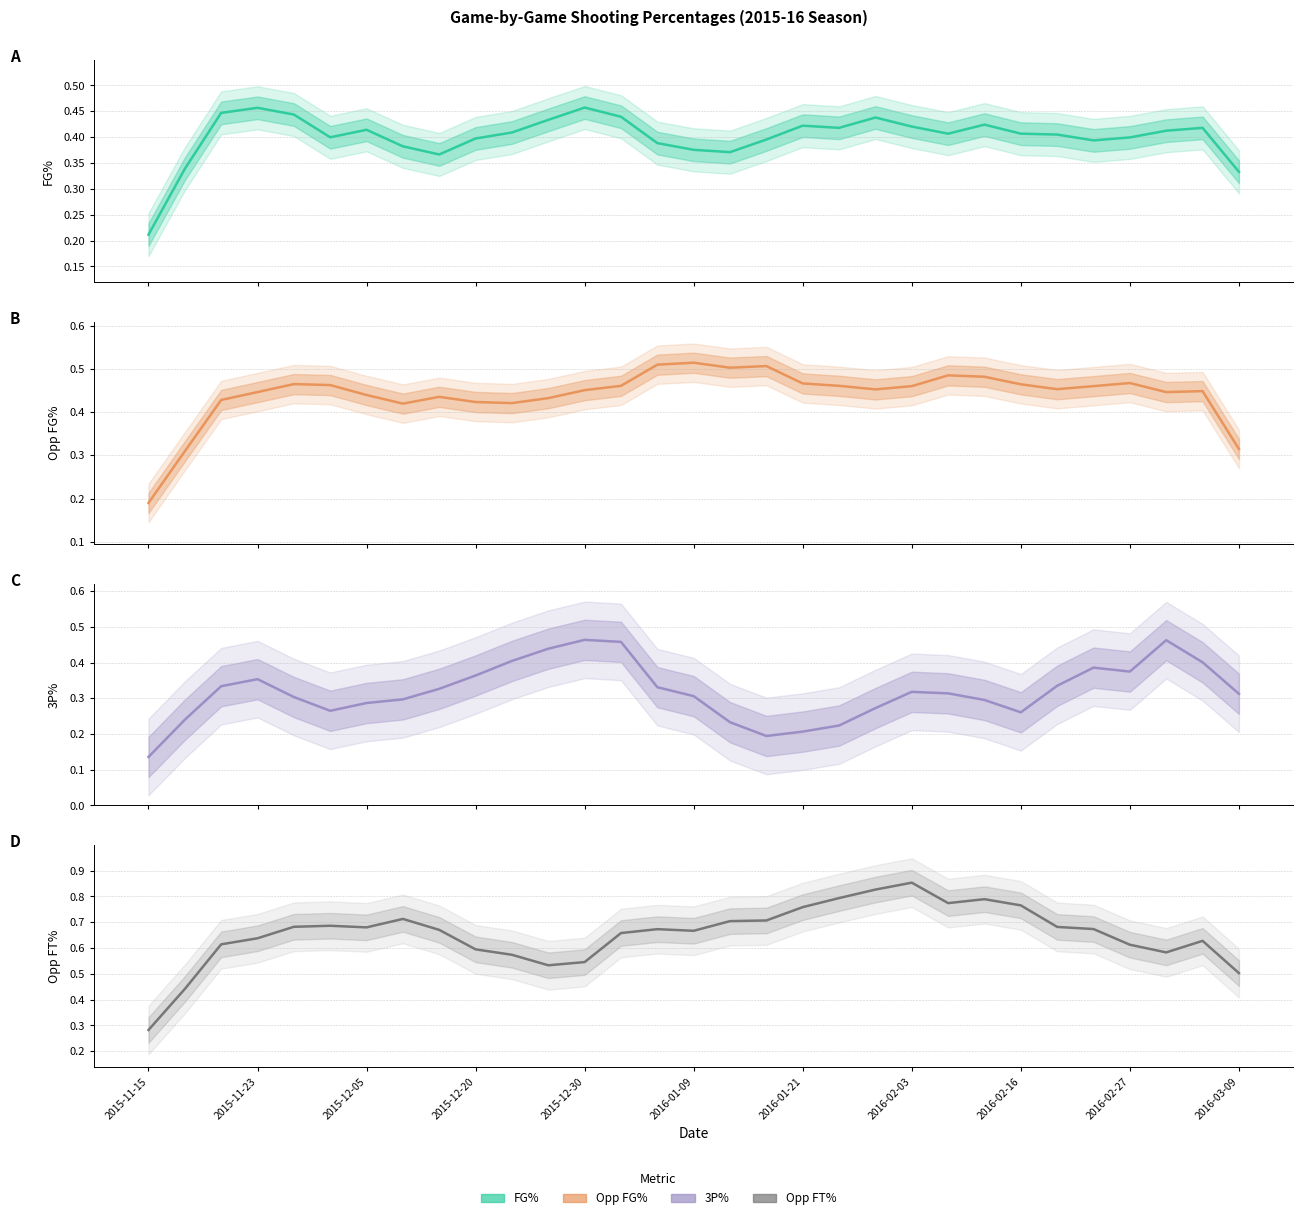

True or false: FG% and Opp FT% intersect in this chart.

False